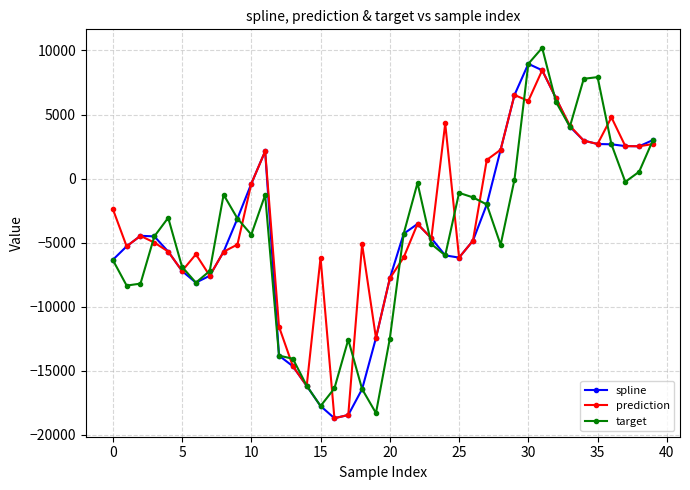

What is the maximum value shown in the chart?

10205.9